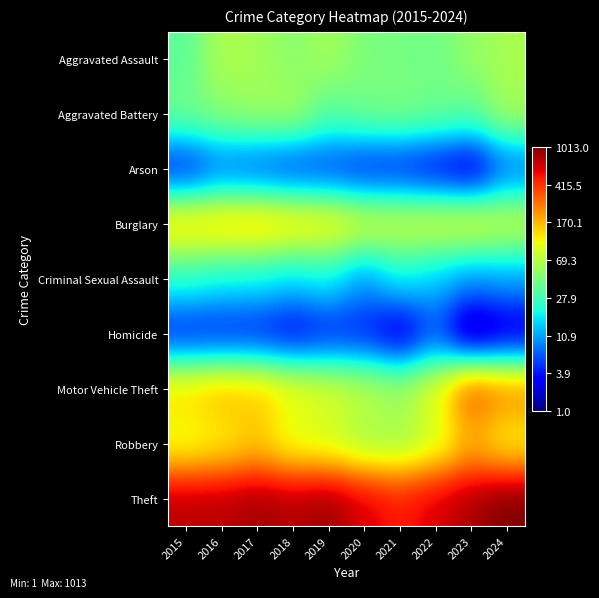

Which has a higher value, 2023 or 2017?

2017